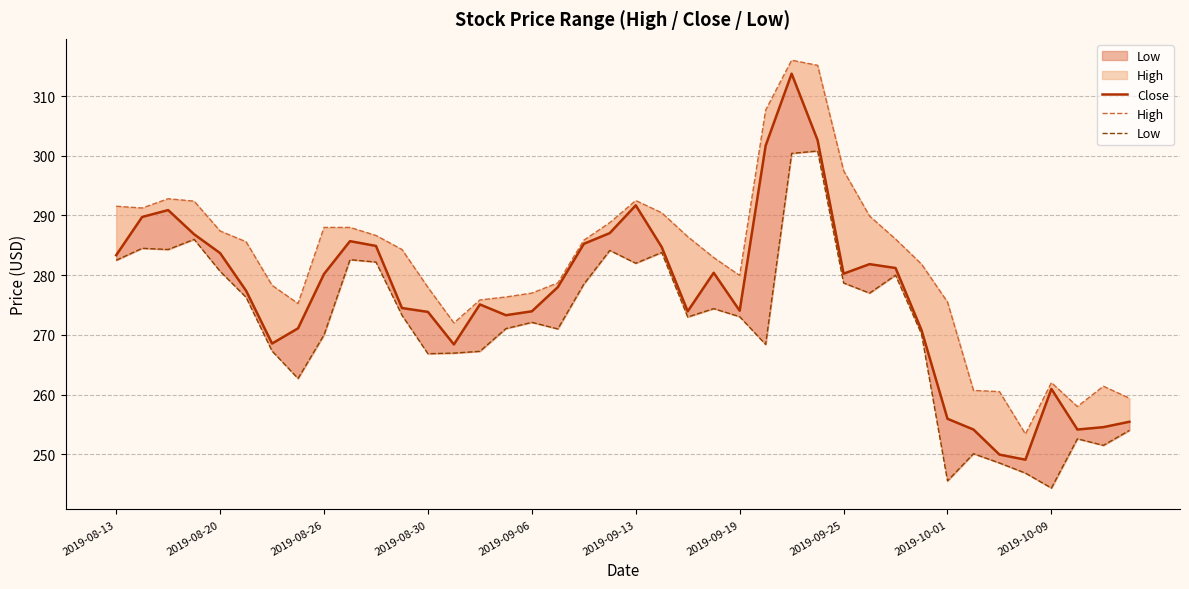

Reading left to right, transcribe all the data shown in this chart.

Close: 283.4	289.8	290.9	286.9	283.7	277.4	268.5	271.1	280.2	285.7	284.9	274.5	273.9	268.4	275.1	273.3	274.0	278.0	285.2	287.0	291.7	284.7	274.0	280.4	274.0	301.7	313.8	302.6	280.2	281.9	281.2	270.8	255.9	254.1	249.9	249.1	261.0	254.1	254.6	255.4
High: 291.5	291.2	292.8	292.4	287.4	285.6	278.3	275.2	288.0	288.0	286.6	284.3	278.0	272.0	275.9	276.4	277.0	278.7	285.9	288.8	292.5	290.5	286.5	283.0	280.0	307.6	316.0	315.1	297.5	289.9	286.0	281.9	275.5	260.7	260.5	253.4	262.0	258.0	261.4	259.4
Low: 282.5	284.5	284.3	286.0	280.6	276.3	267.3	262.7	270.0	282.6	282.2	273.3	266.9	267.0	267.2	271.0	272.1	271.0	278.5	284.1	282.0	283.8	273.0	274.4	273.0	268.4	300.4	300.8	278.7	277.0	280.0	270.1	245.6	250.1	248.6	246.9	244.4	252.6	251.5	254.0